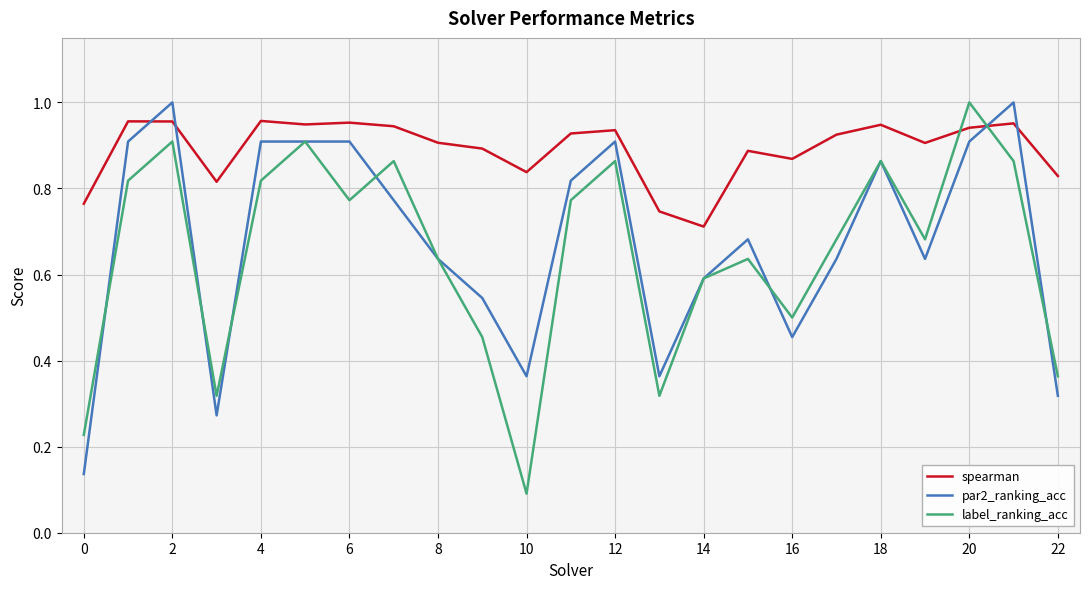

How many intersections are there between par2_ranking_acc and spearman?

4